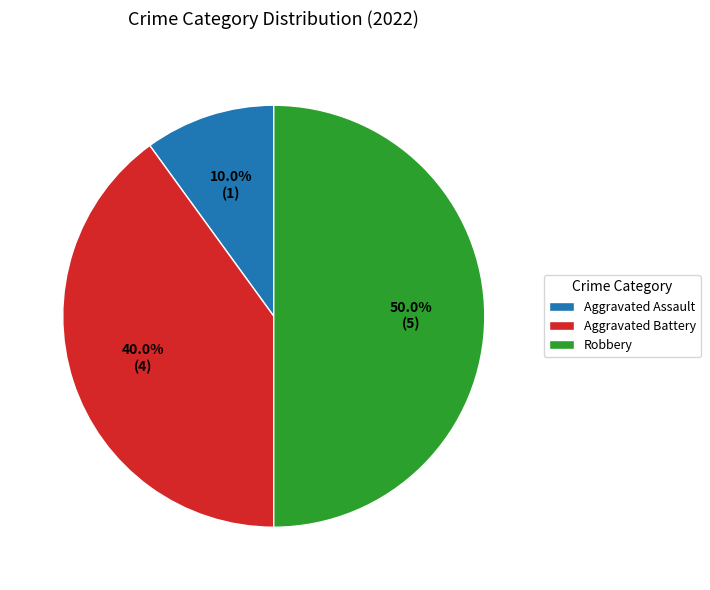

Which category has the biggest portion of the pie?

Robbery